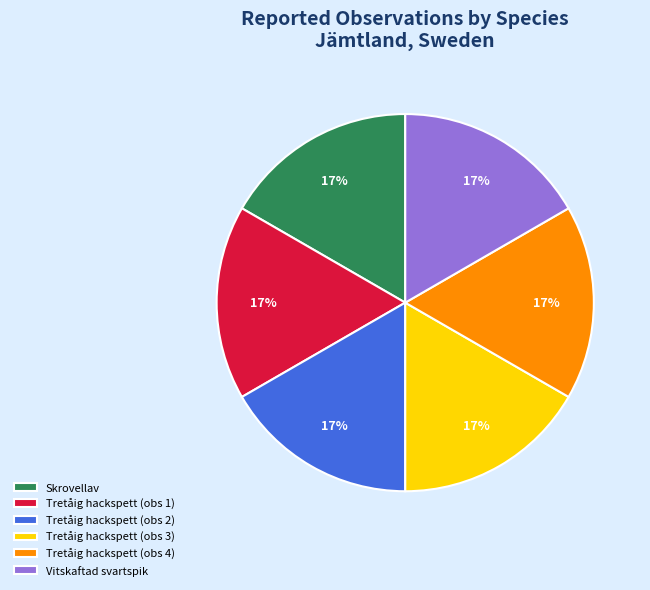

Approximately how many times larger is the value at Tretåig hackspett (obs 1) compared to Tretåig hackspett (obs 2)?

1.0